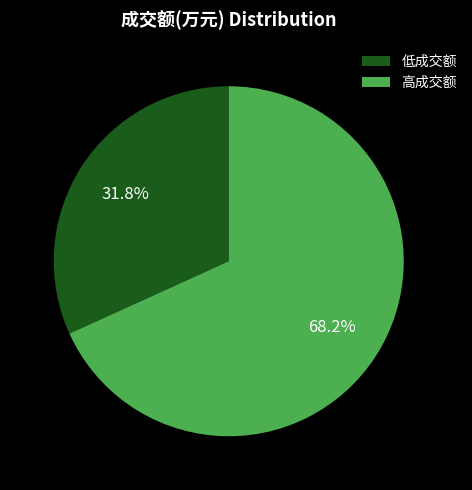

Which slice represents more than half of the pie?

高成交额